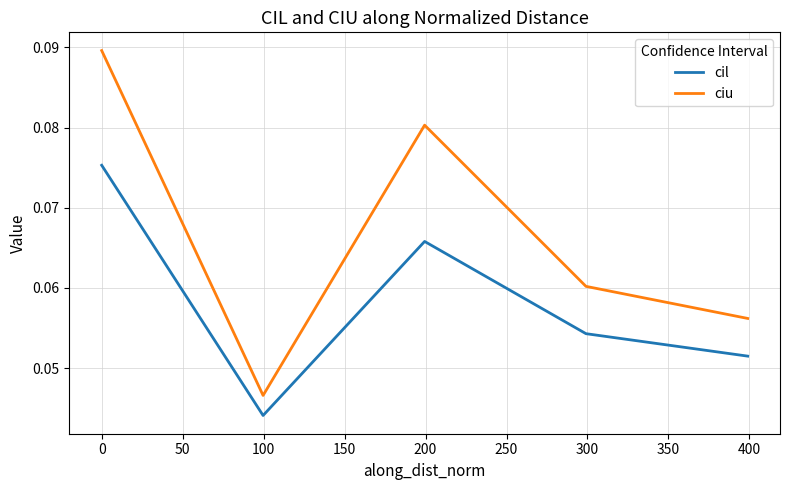

Which series has the largest range (max minus min)?

ciu